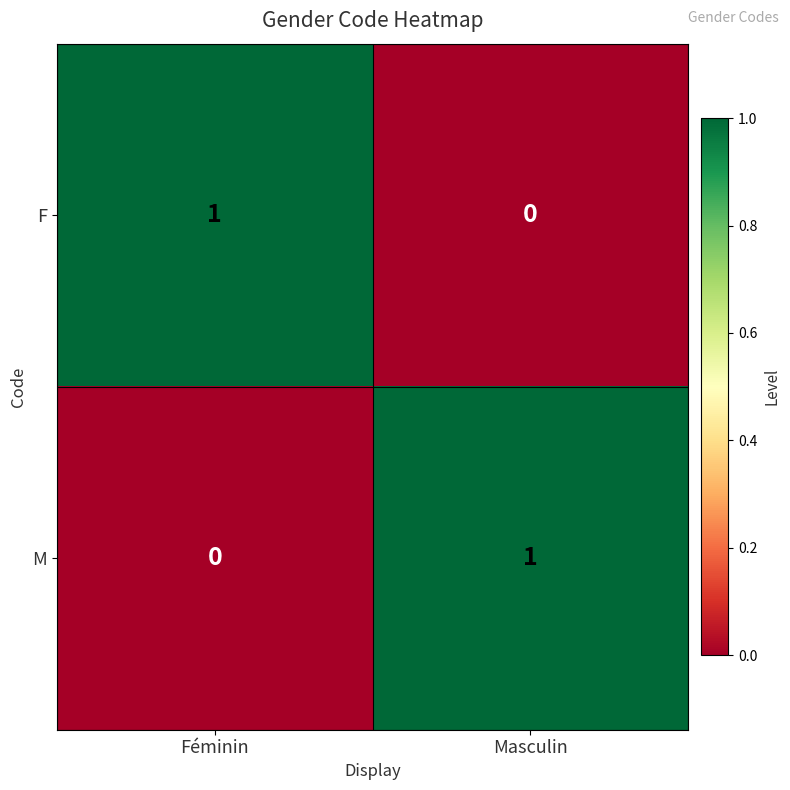

True or false: F has a value of 1 at Féminin.

True